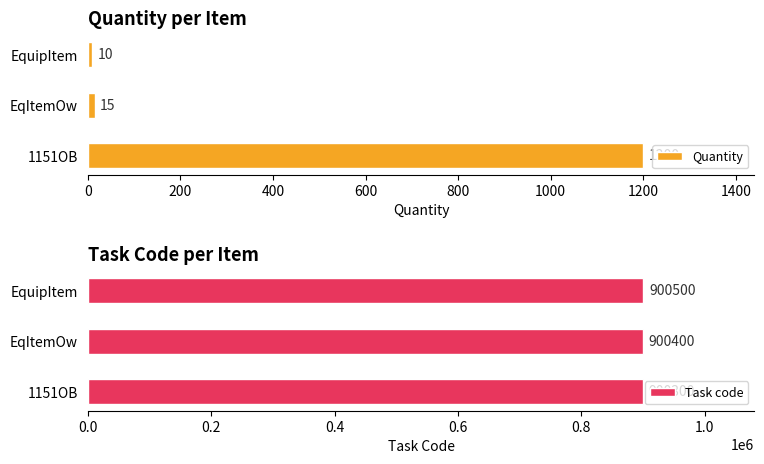

What are all the series names shown in the legend?

Quantity, Task code